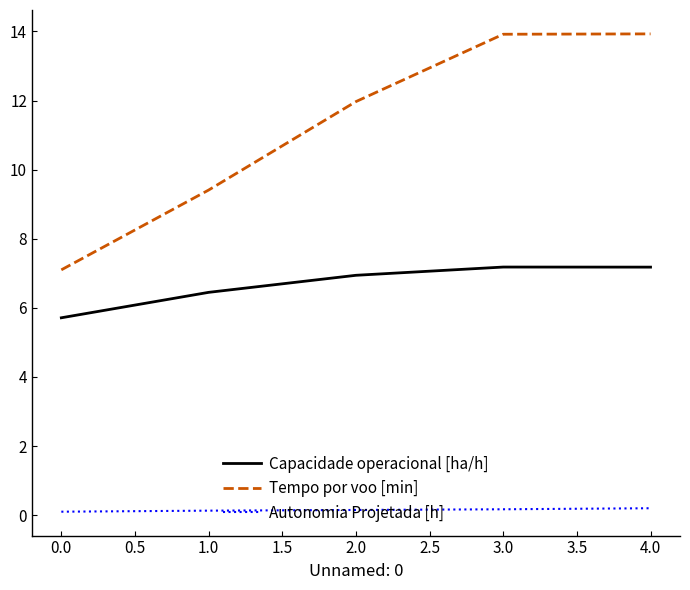

What is the difference between the maximum and minimum values in the Tempo por voo [min] series?

6.8